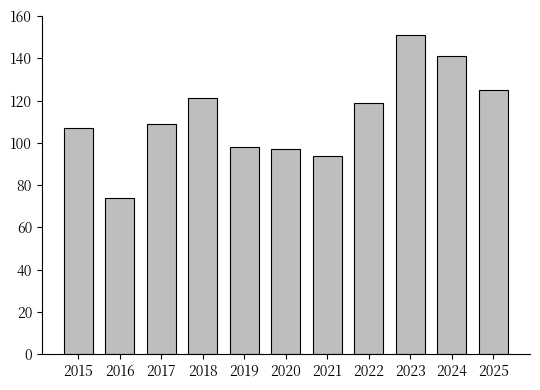

Reading left to right, what are all the values shown in this chart?

2015=107	2016=74	2017=109	2018=121	2019=98	2020=97	2021=94	2022=119	2023=151	2024=141	2025=125